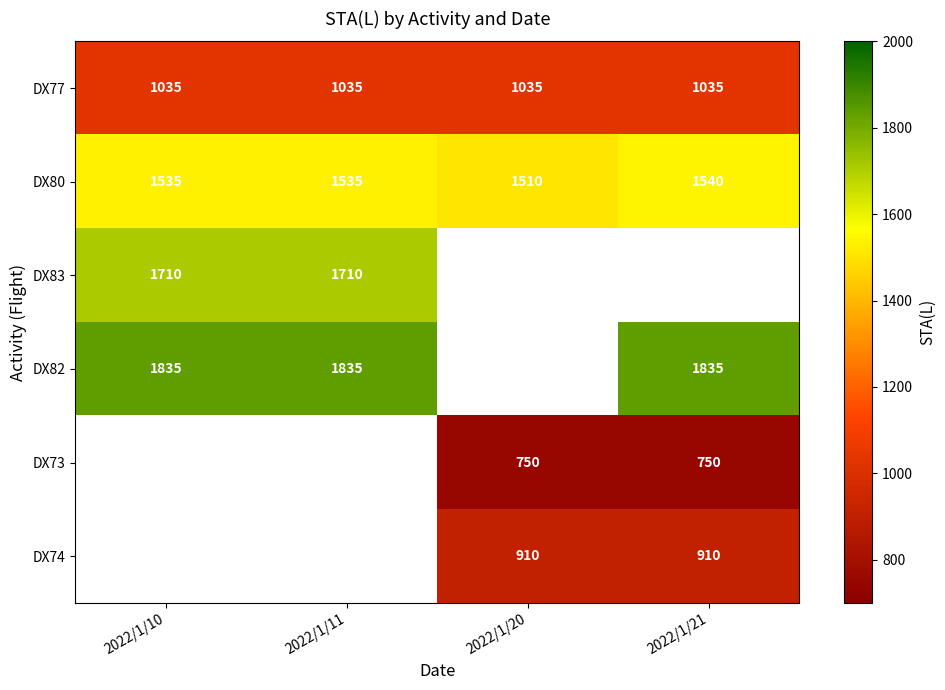

The DX80 series shows 1535 at 2022/1/10. True or false?

True